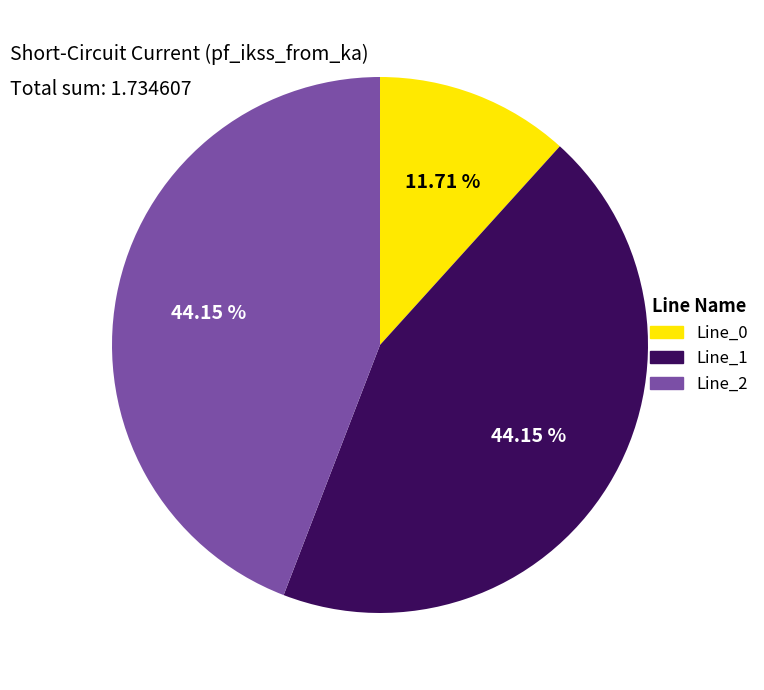

Is the sum of Line_2 and Line_0 greater than half?

Yes